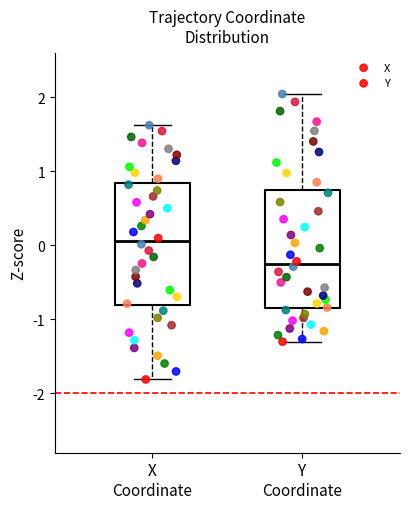

Where does the upper whisker of the box for Y Coordinate end on the y-axis? The values are not printed on the chart, so give them approximately, as read against the axis.

2.0